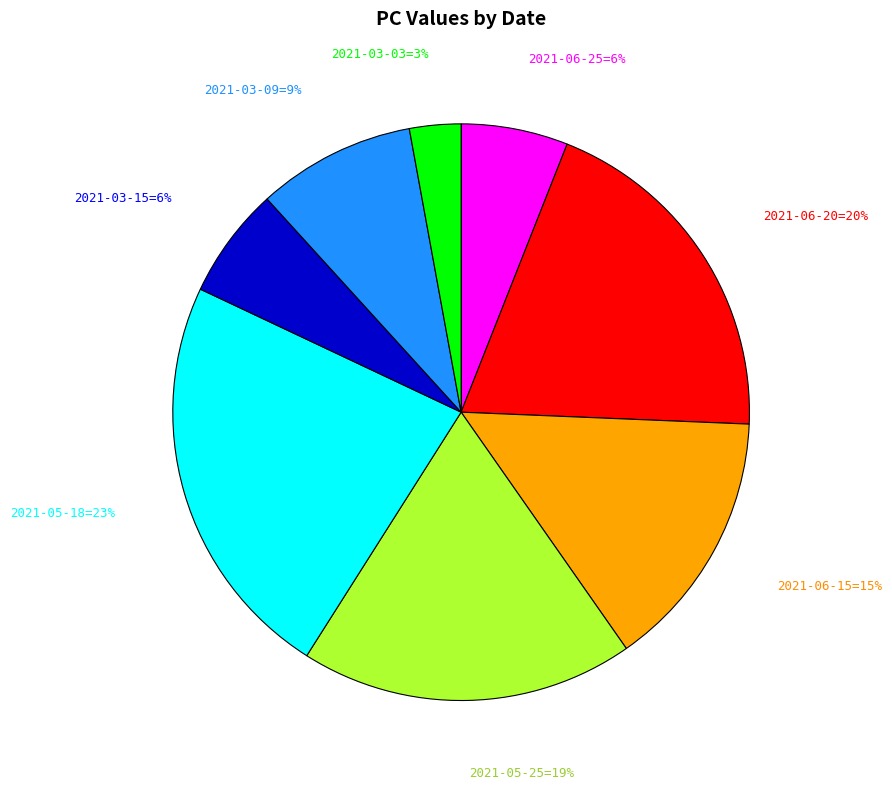

To the nearest percent, what is the average slice percentage?

12%